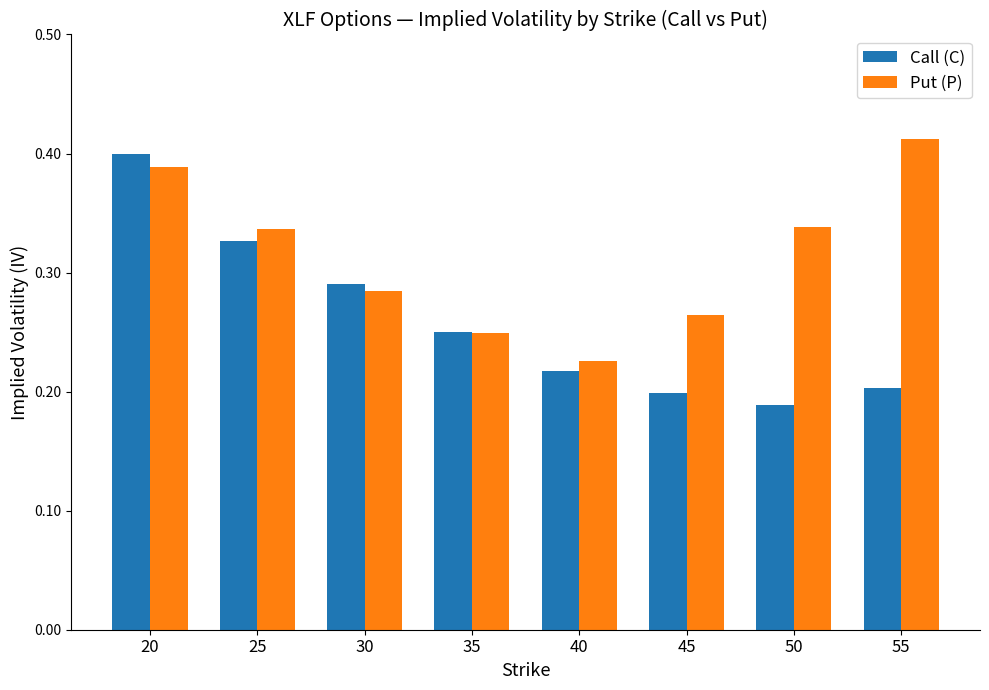

What is the sum of the Put (P) values at 30 and 40?

0.5